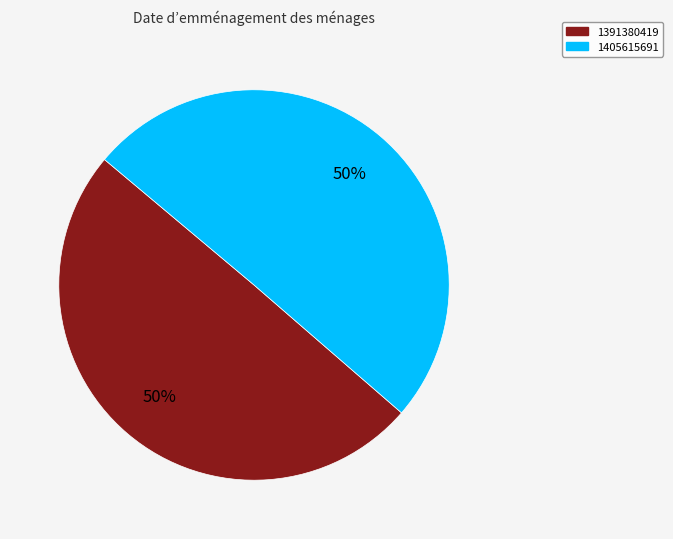

Combined, do 1391380419 and 1405615691 account for over 50%?

Yes